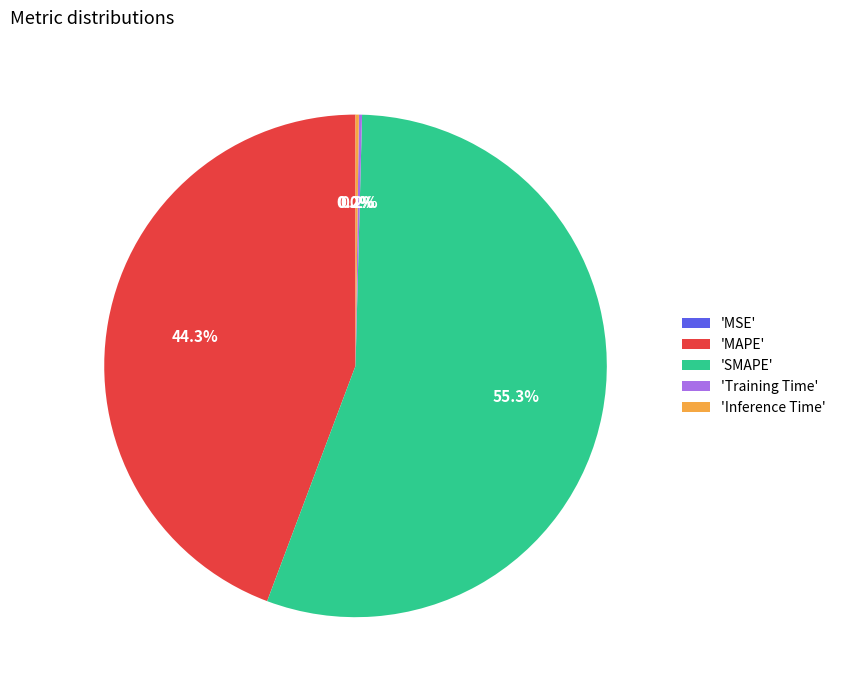

What is the largest slice in the pie chart?

'SMAPE'